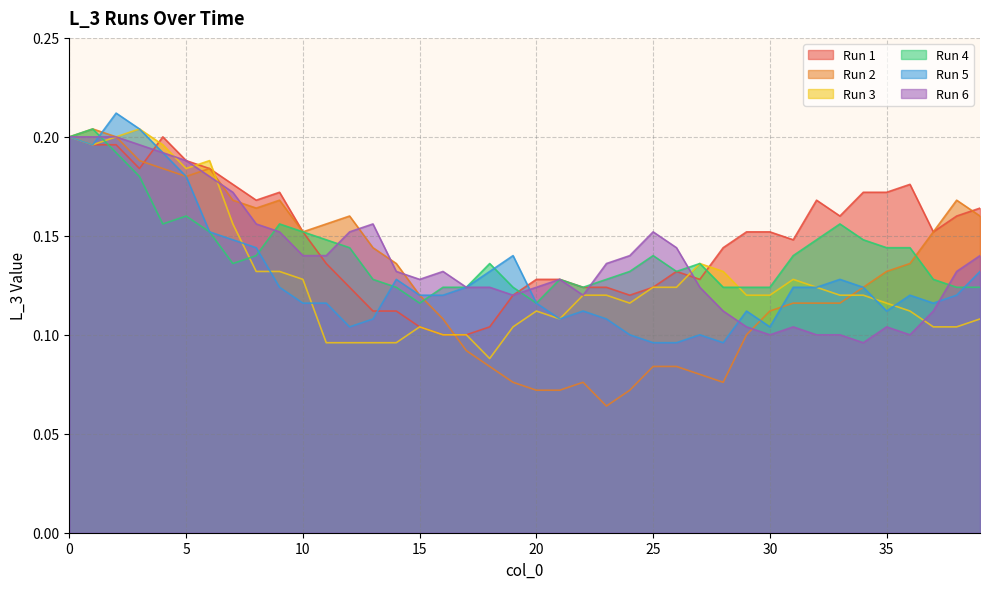

What is the difference between the maximum and minimum values in the Run 4 series?

0.1